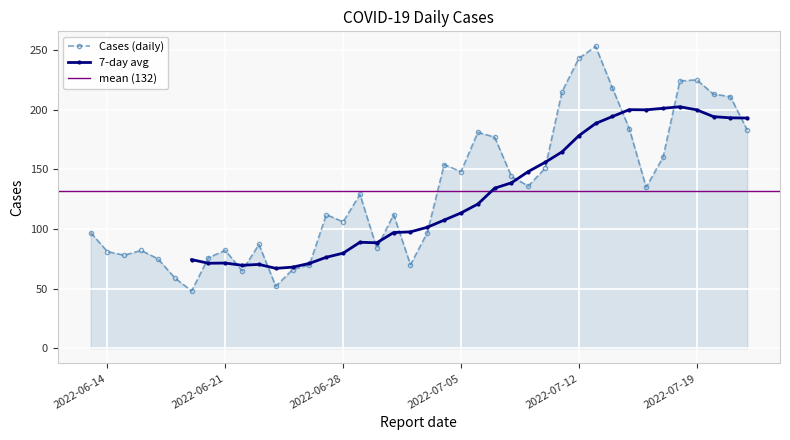

What is the smallest value displayed?

48